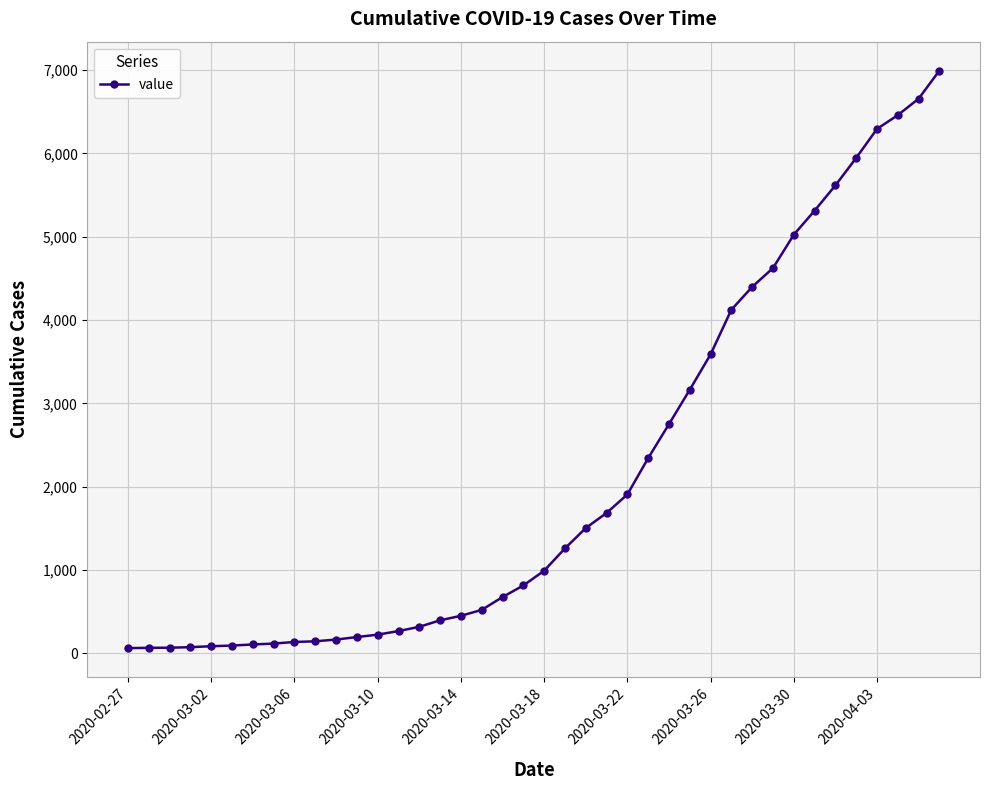

What is the average value?

2142